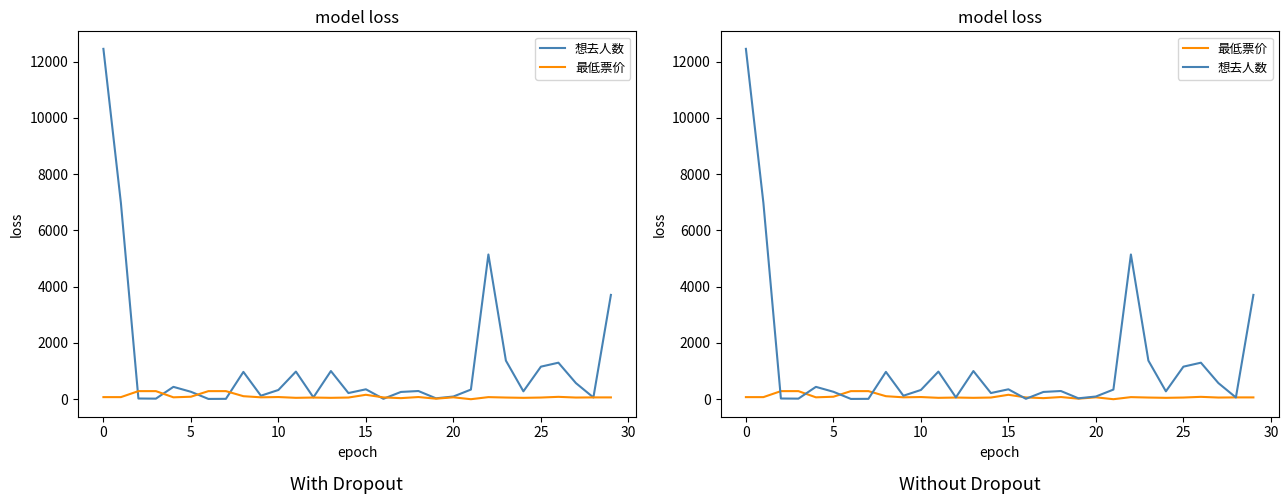

How many lines are shown in the chart?

2